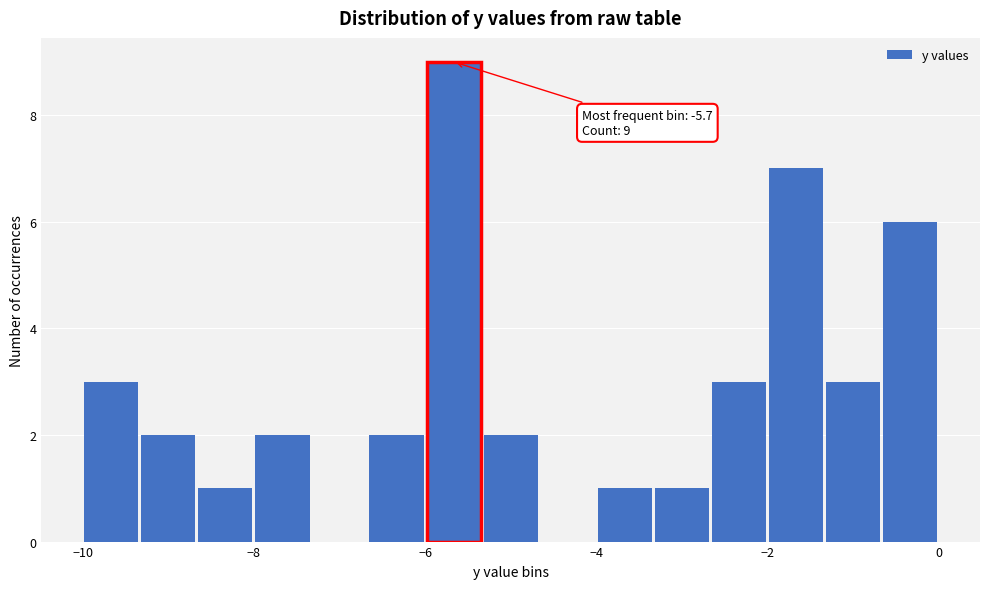

Read against the x-axis, roughly where is the centre of the tallest bar?

-5.6